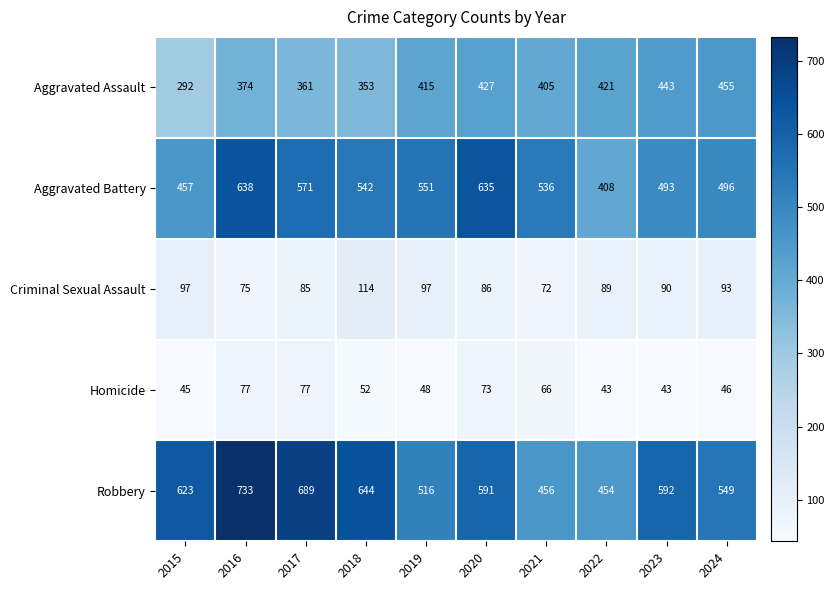

Between 2020 and 2021, which series saw the biggest shift?

Robbery